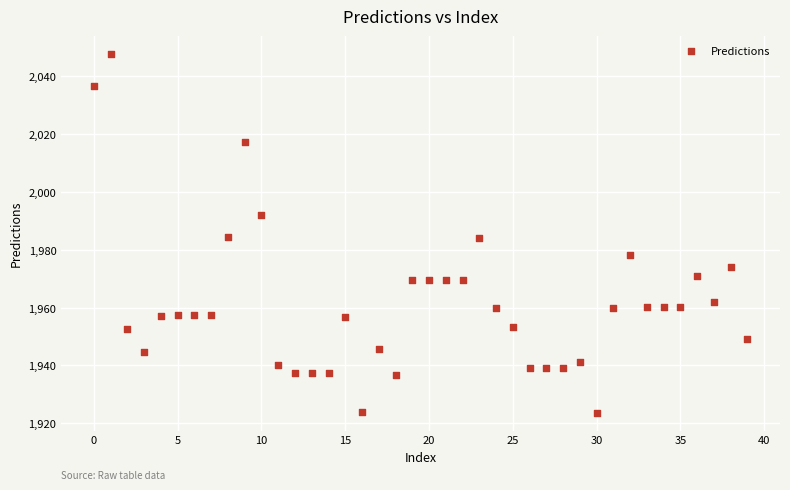

What is the range of Y values (max minus min)?

124.2